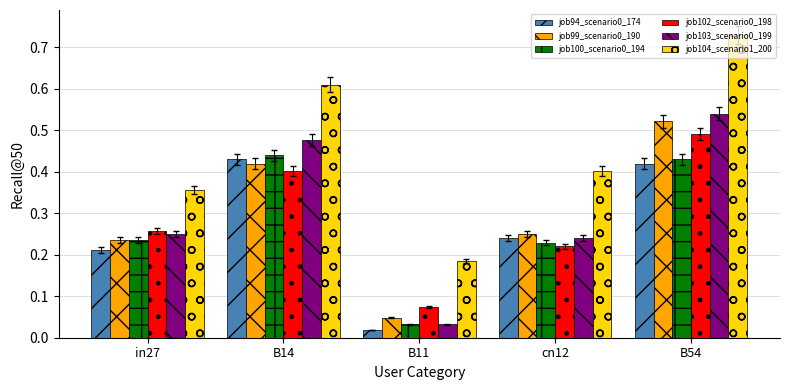

How many groups of bars are there?

5